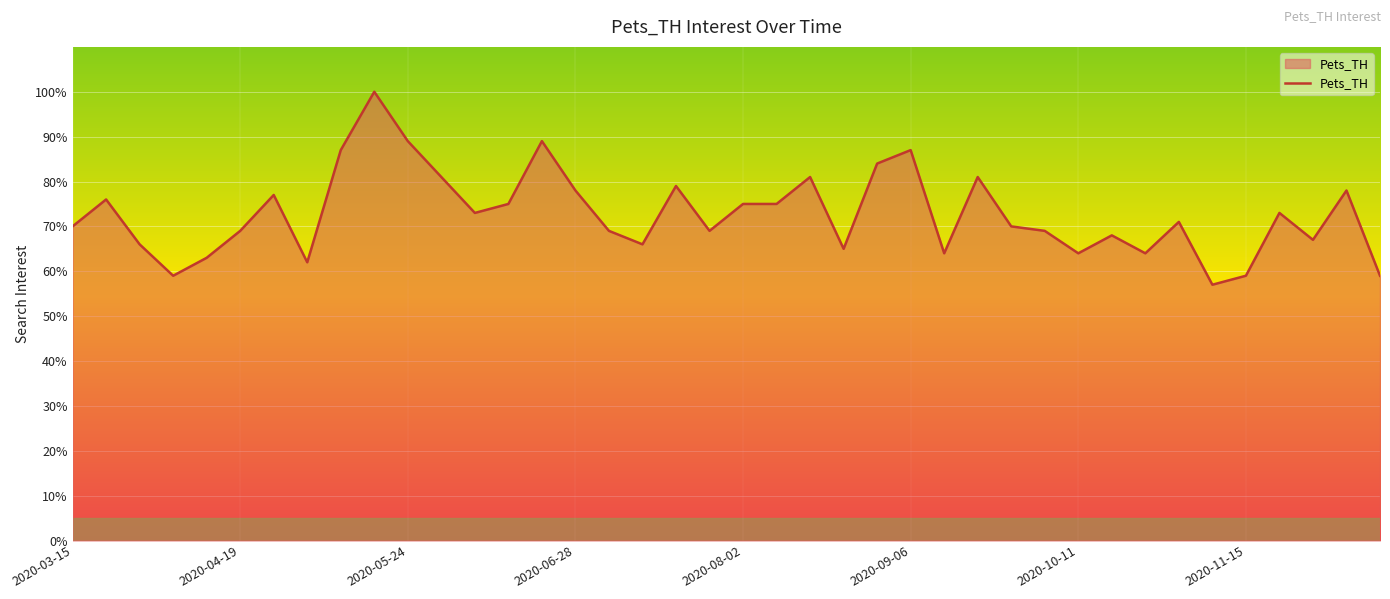

What is the maximum value shown in the chart?

100